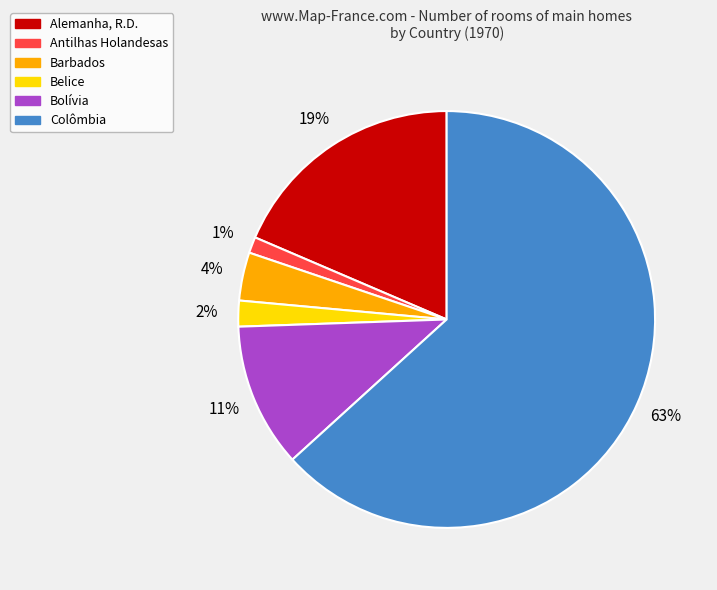

To the nearest percent, what is the average slice percentage?

17%